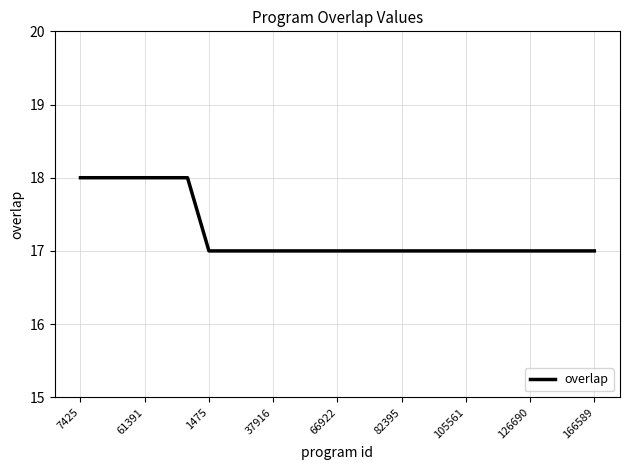

What is the maximum value shown in the chart?

18